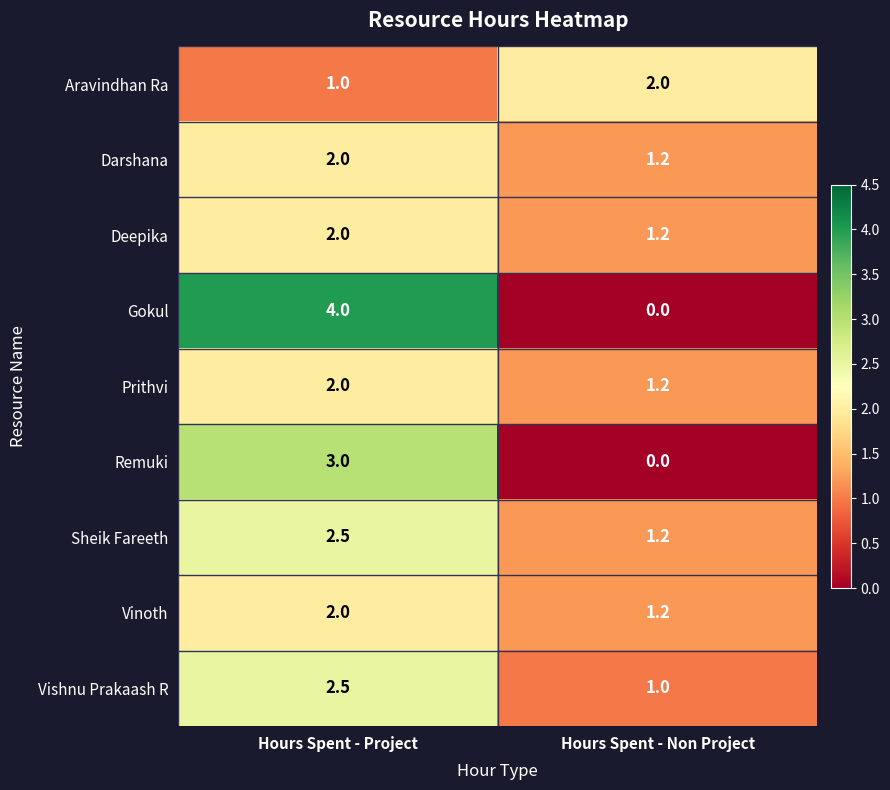

At which category is the sum across all series the highest?

Hours Spent - Project